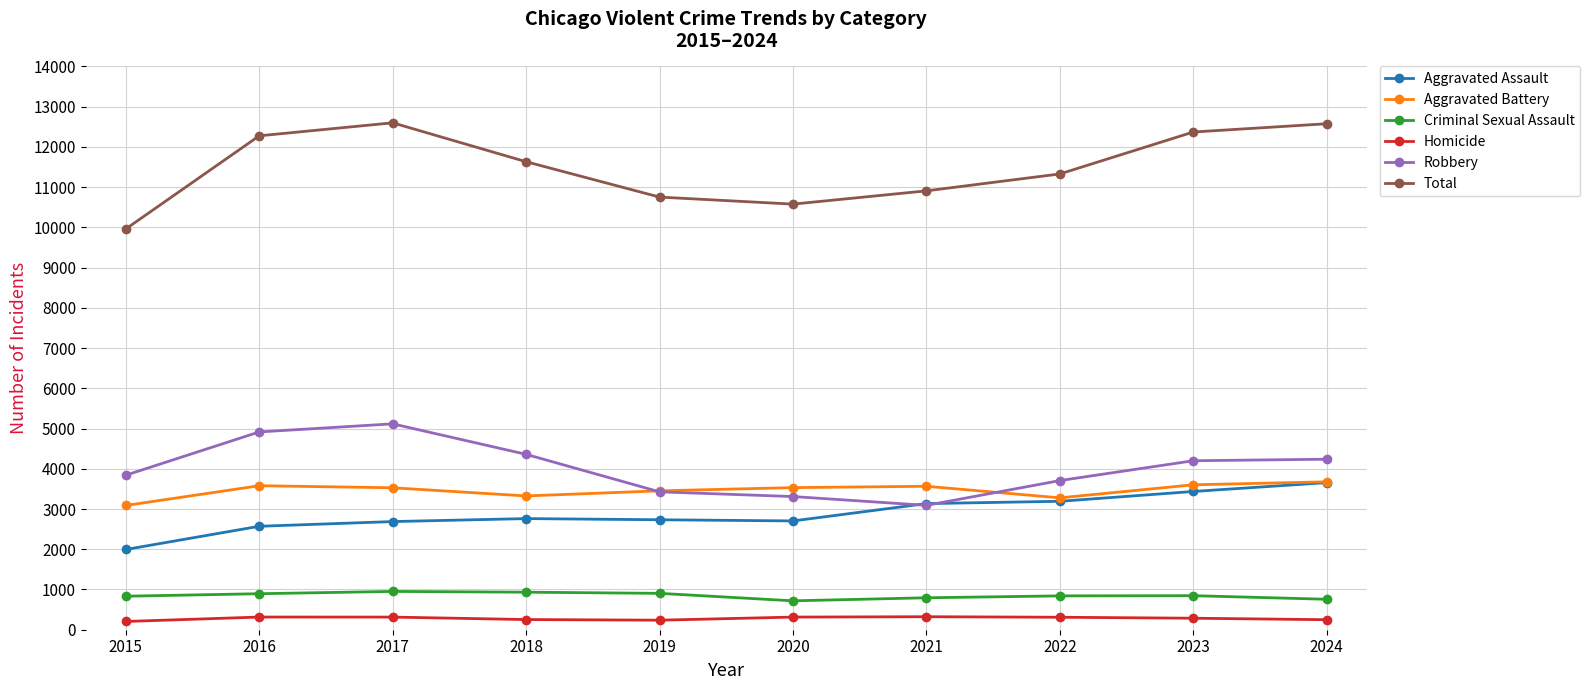

At which label does Criminal Sexual Assault first exceed 846?

2016